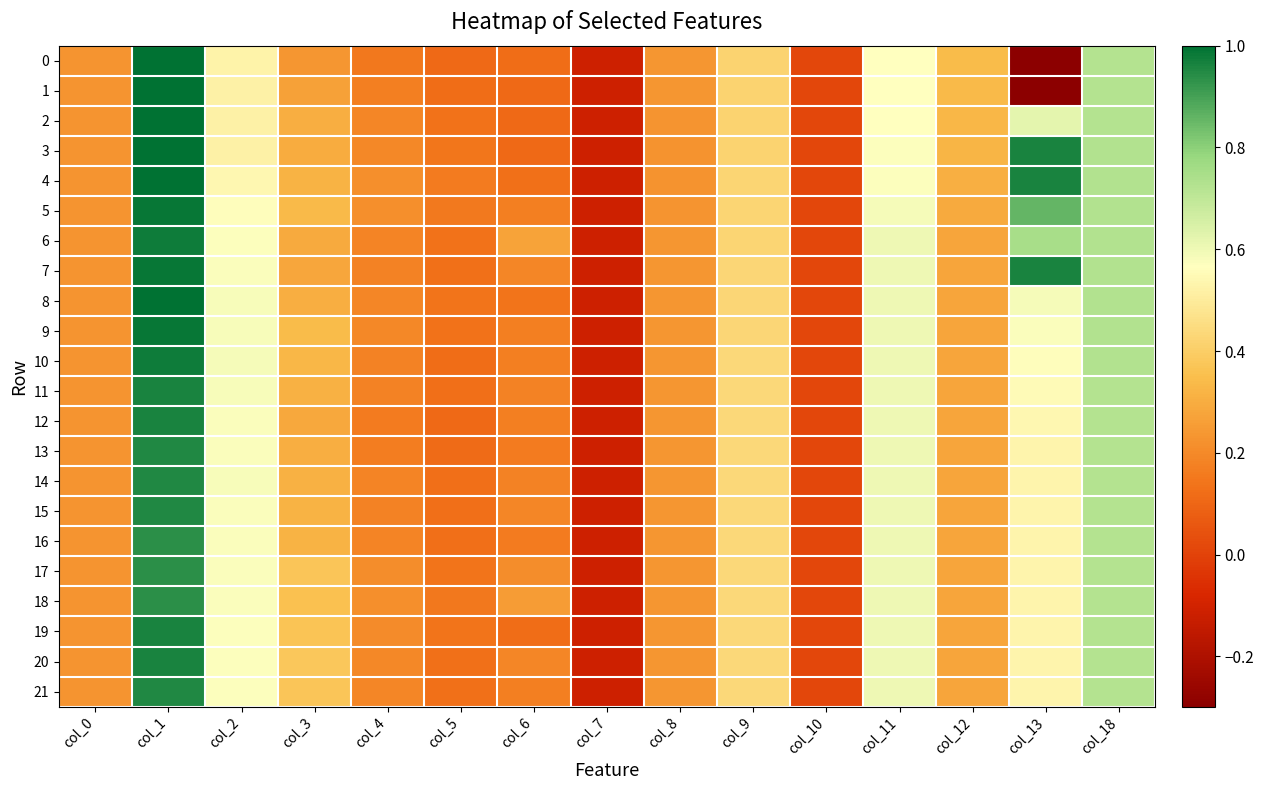

What is the total value across all series at col_9?

9.5